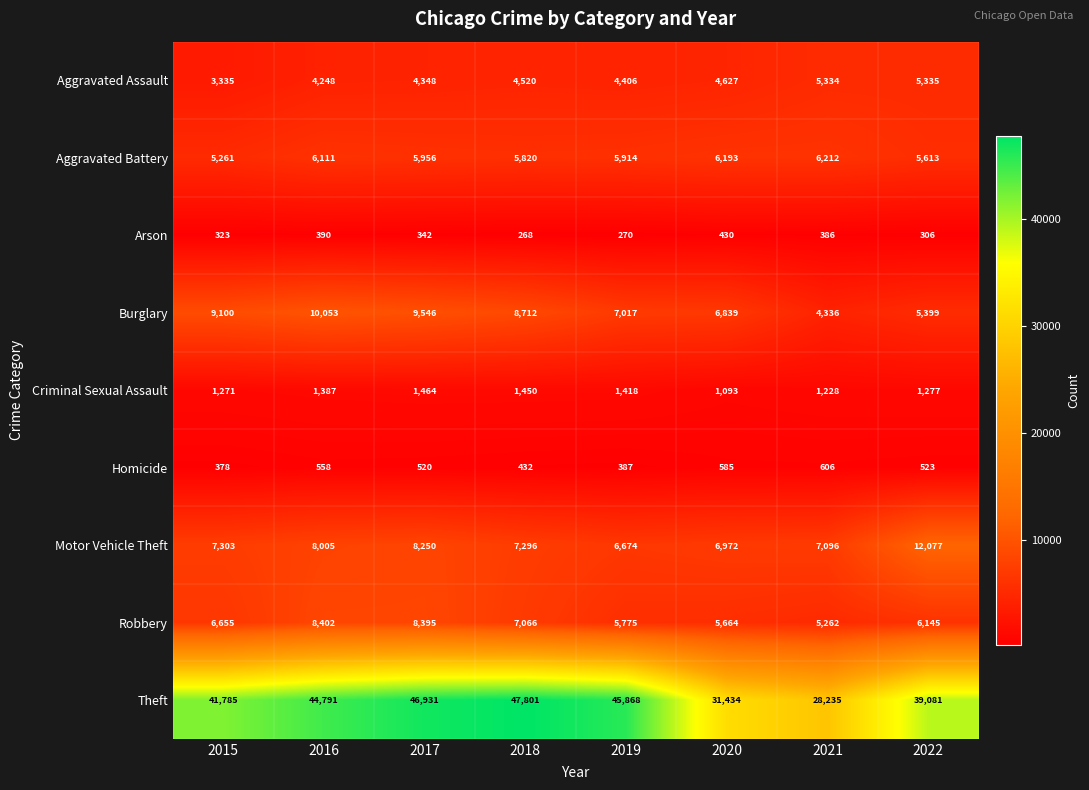

What is the maximum value shown in the chart?

47801